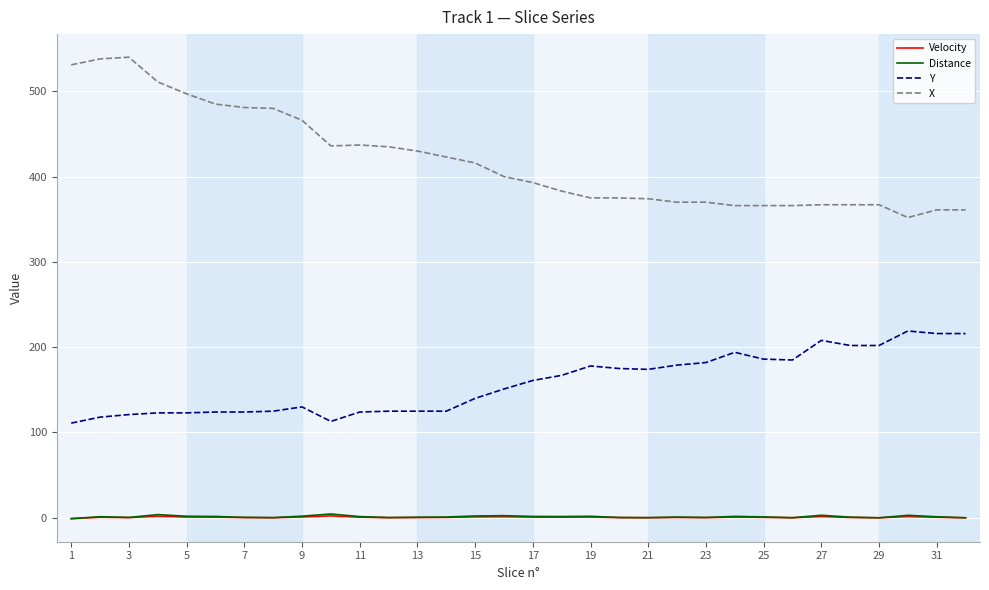

Which series has the largest total across all categories?

X